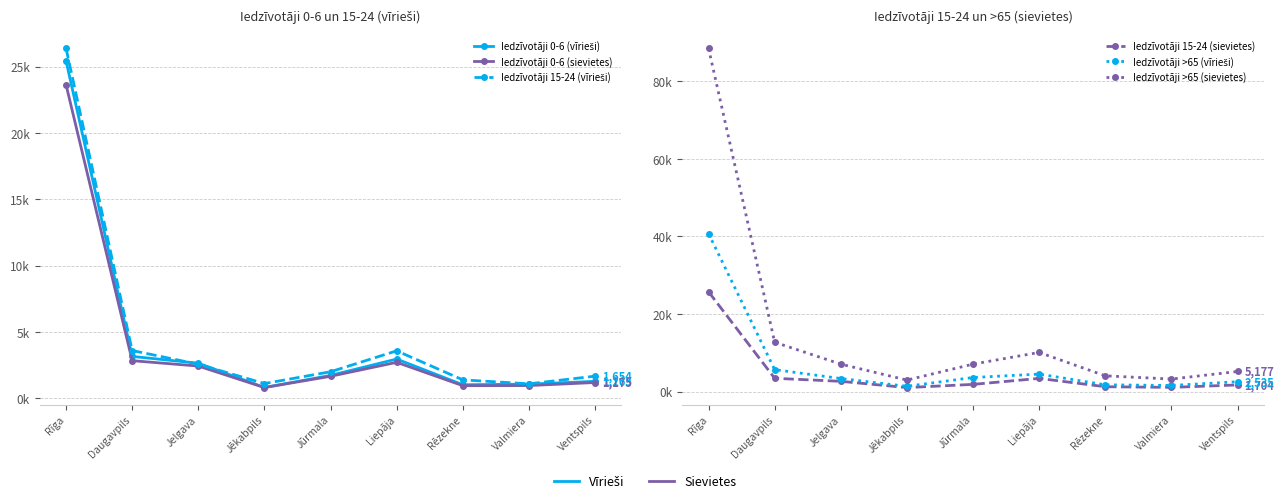

How many values in the Iedzīvotāji 15-24 (vīrieši) series are below 1986?

4